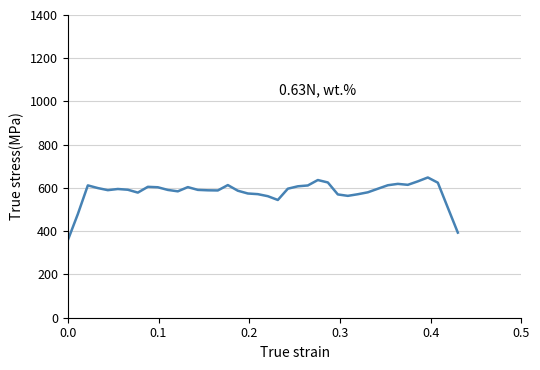

How many distinct data groups are displayed?

1